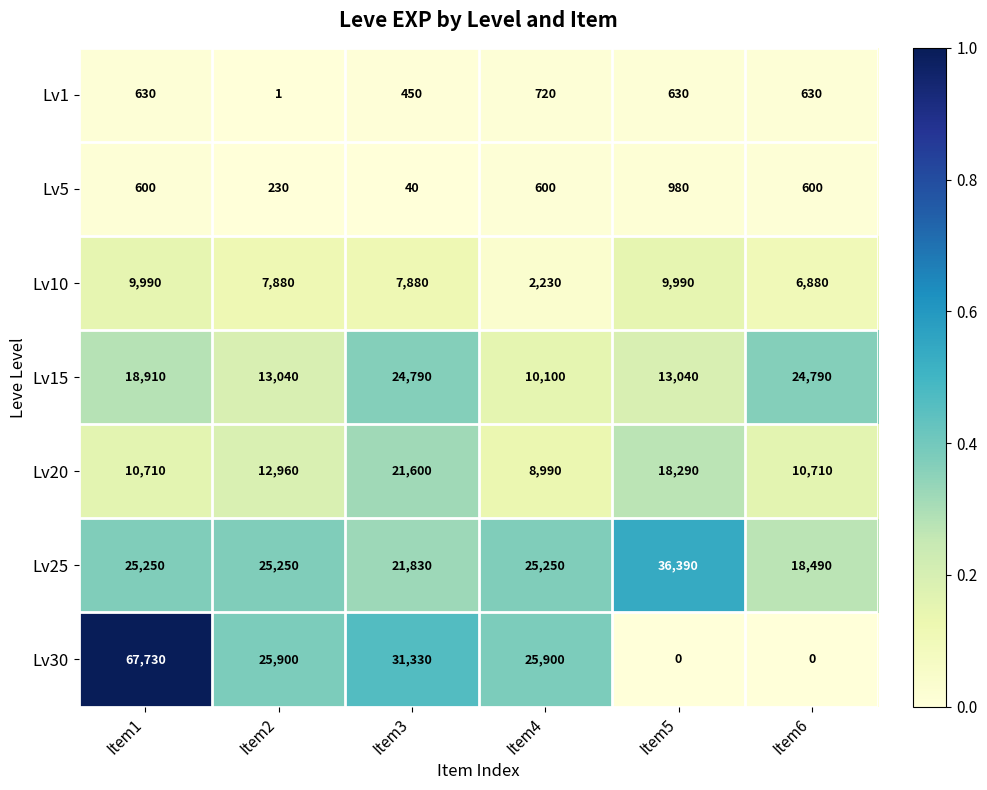

At which label does Lv10 first exceed 7880?

Item1